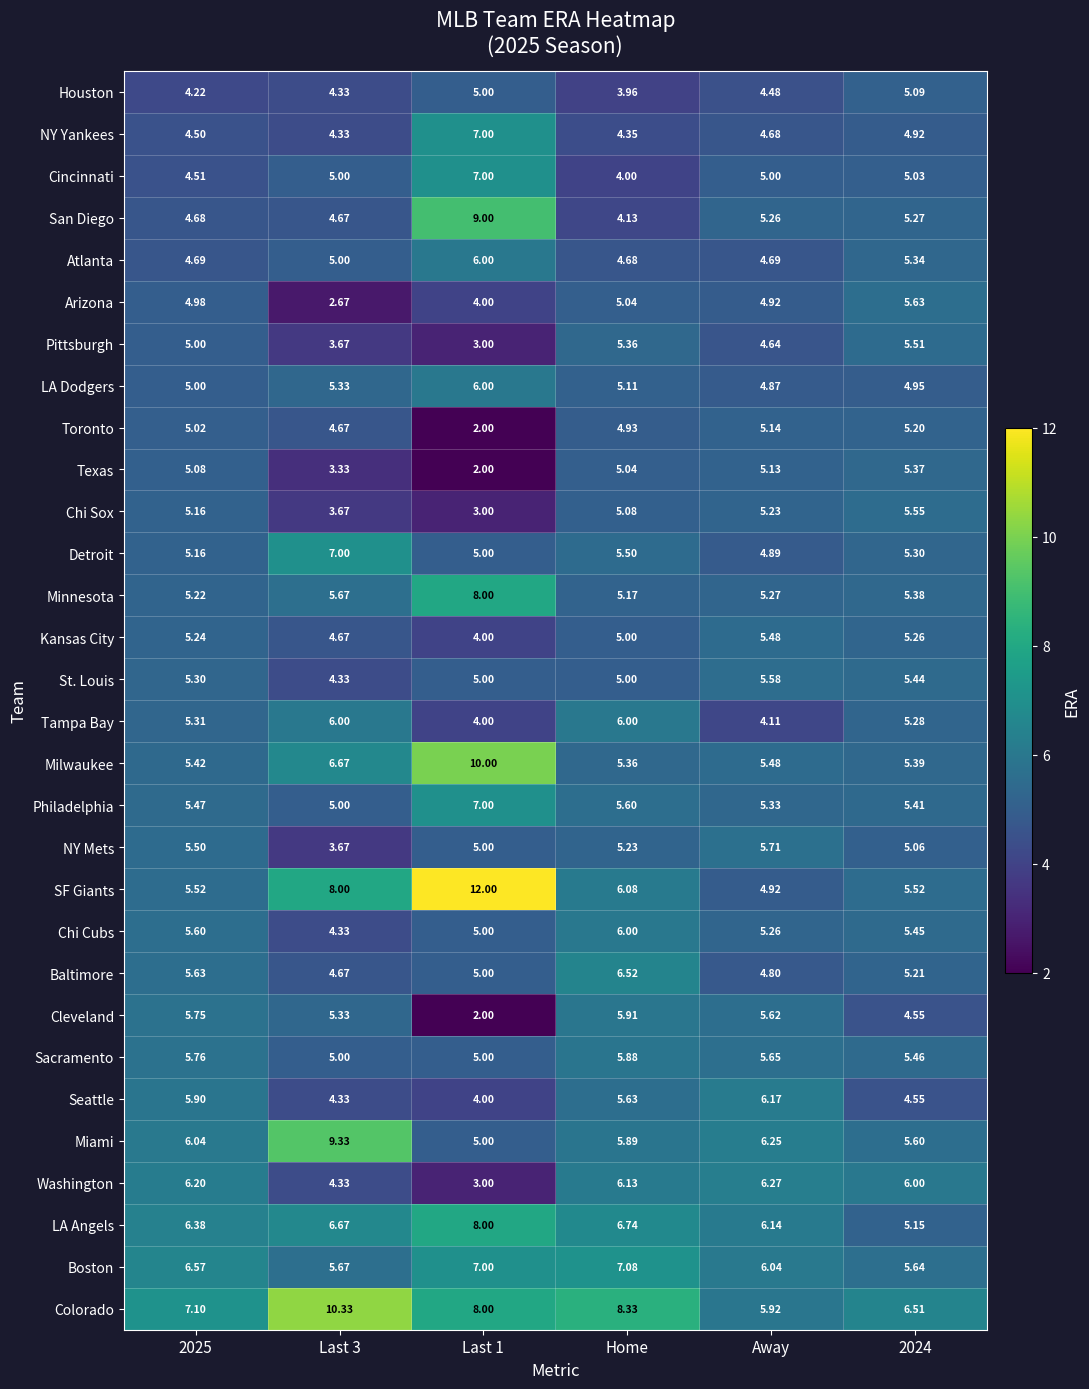

At which label is LA Angels closest to 6?

Away